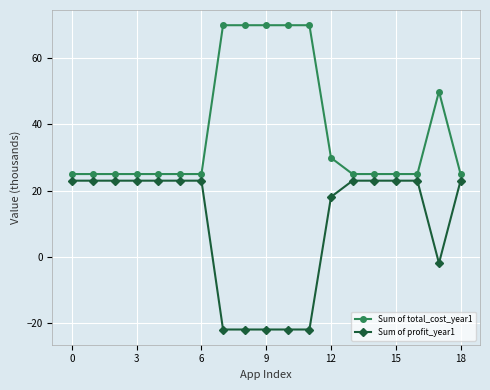

True or false: Sum of total_cost_year1 has more than 0 points higher than both neighbors.

True